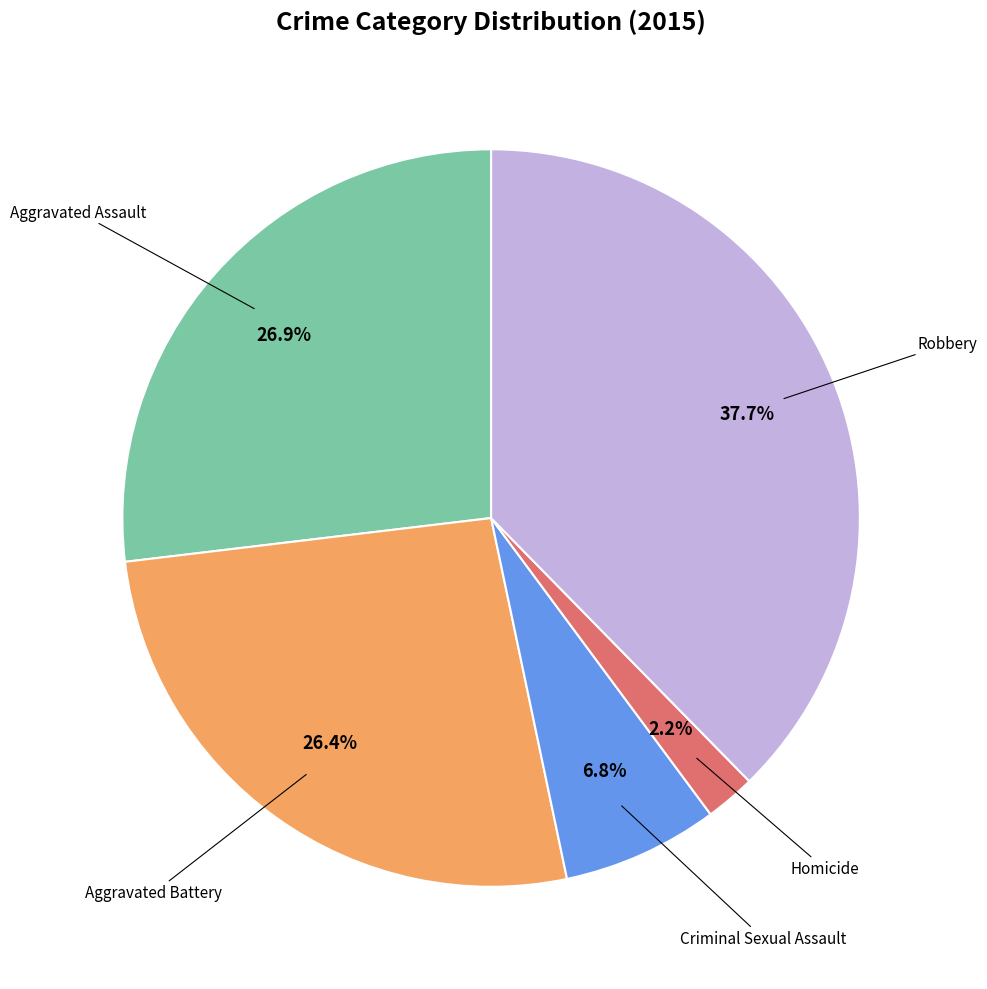

Is there any slice that represents more than half of the pie?

No